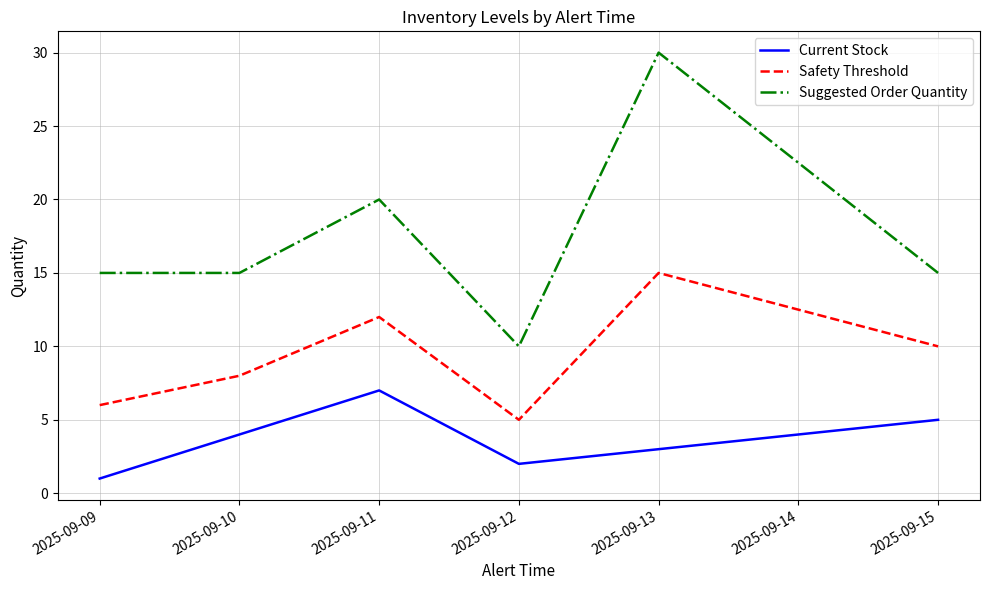

True or false: Current Stock has a value of 7 at 2025-09-11.

True